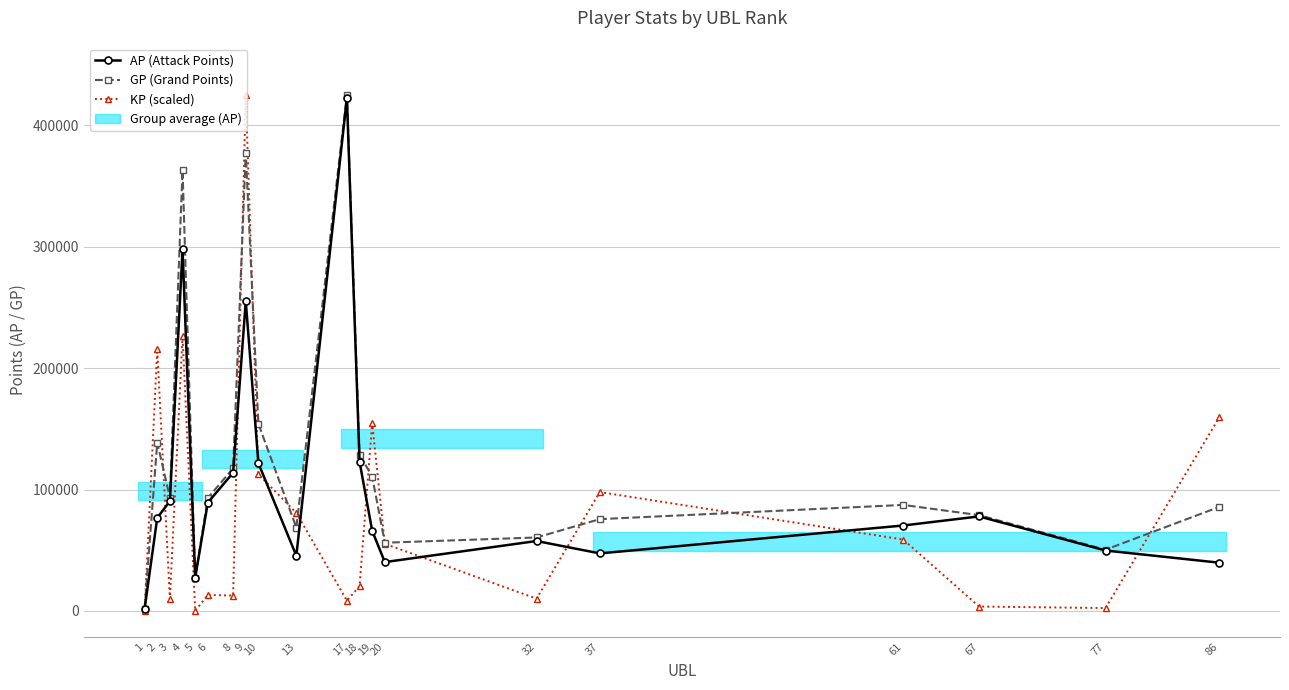

Rank the series by their maximum value, from highest to lowest.

GP (Grand Points), KP (scaled), AP (Attack Points)